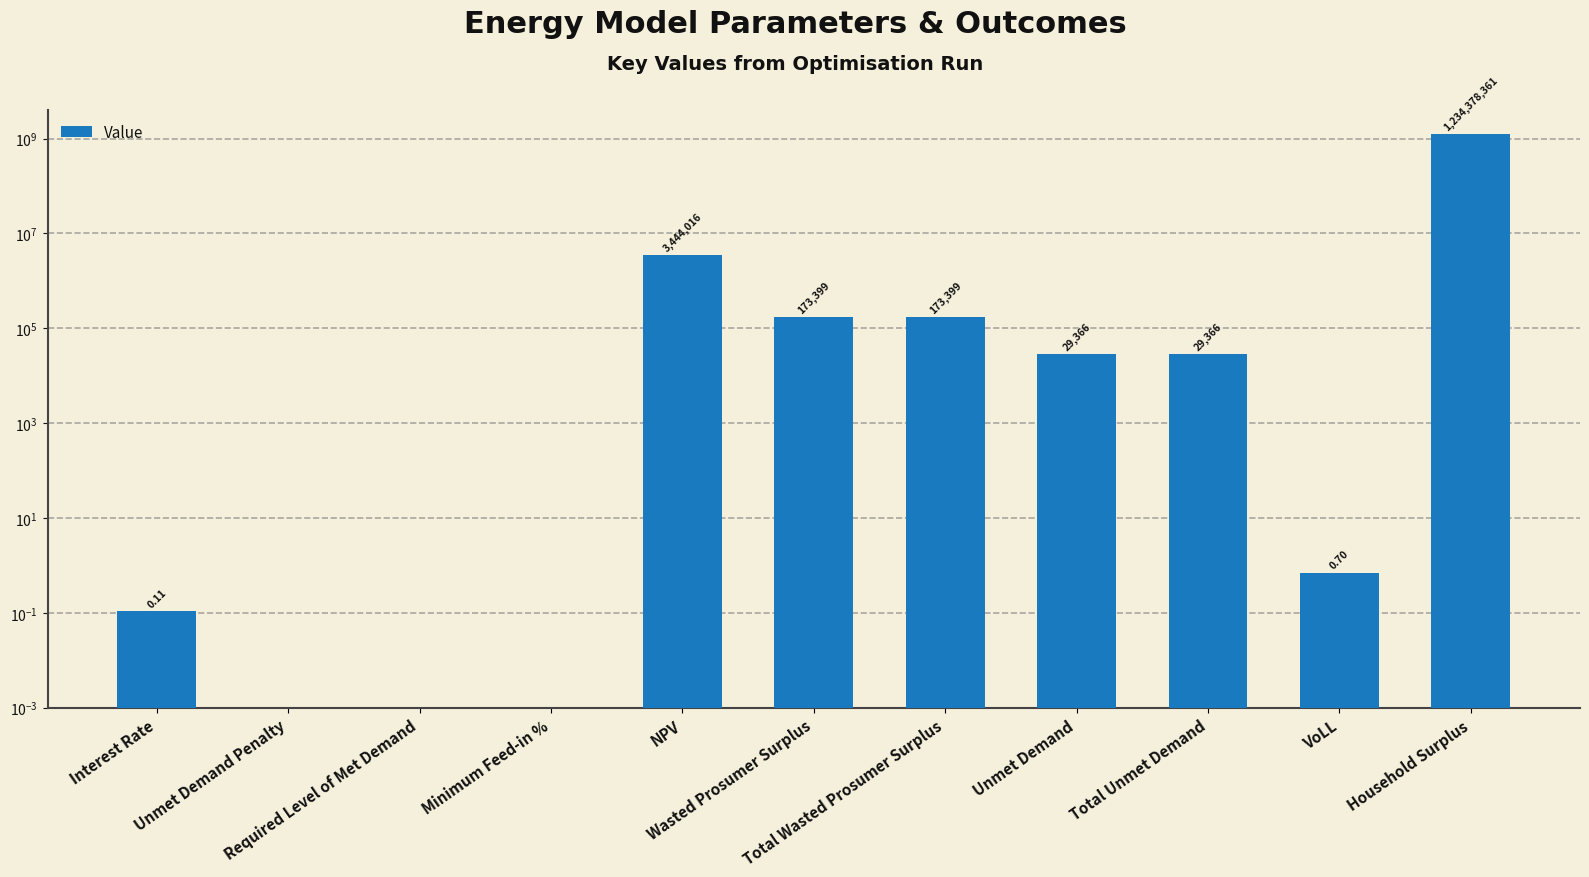

How many series are shown in this chart?

1